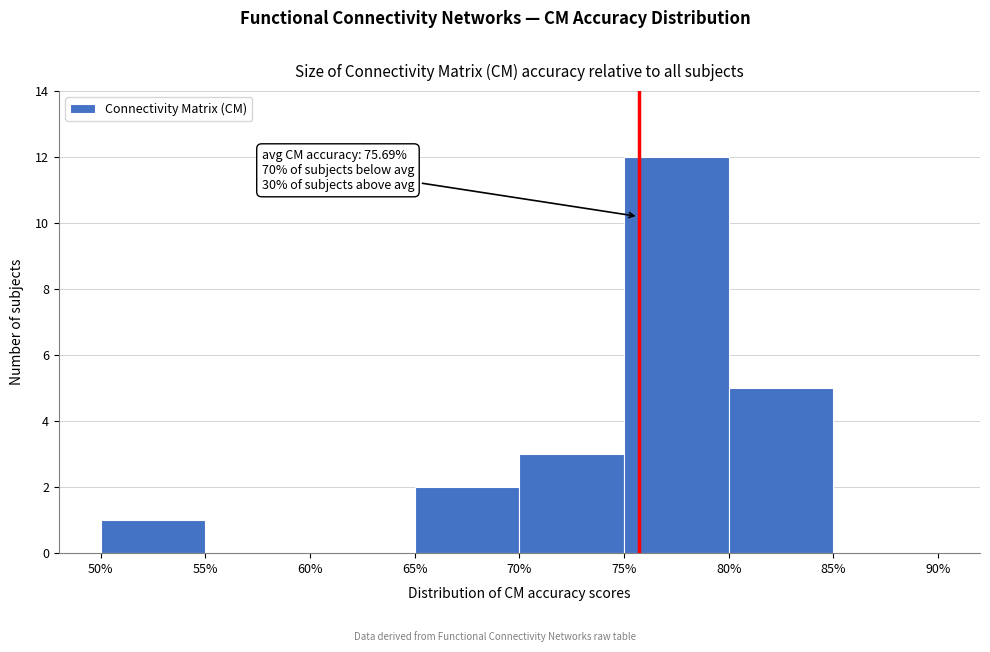

Over which range of the x-axis is the bar tallest?

75% to 80%